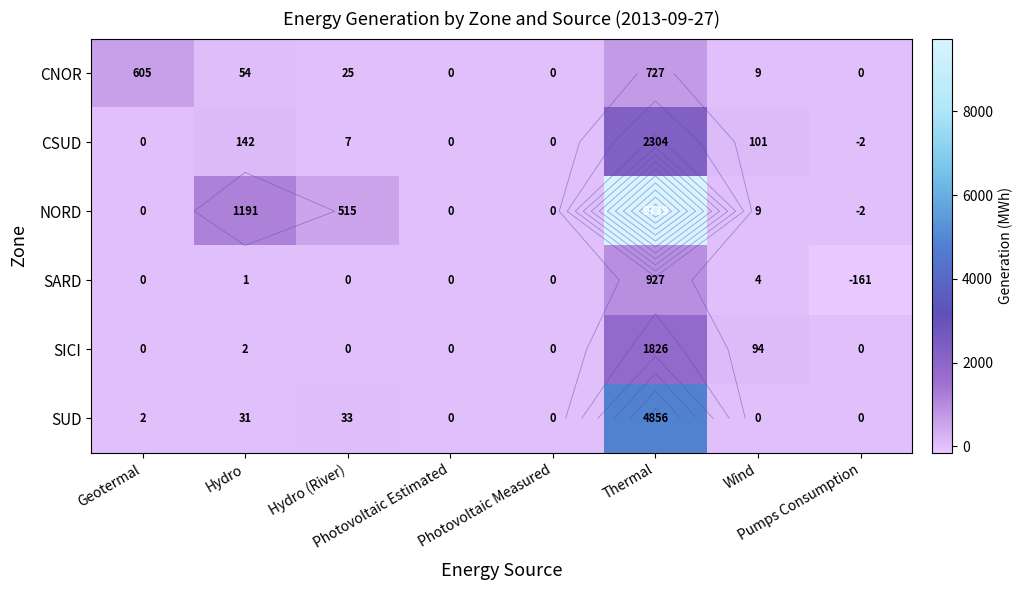

Which series changed the most between Geotermal and Thermal?

NORD